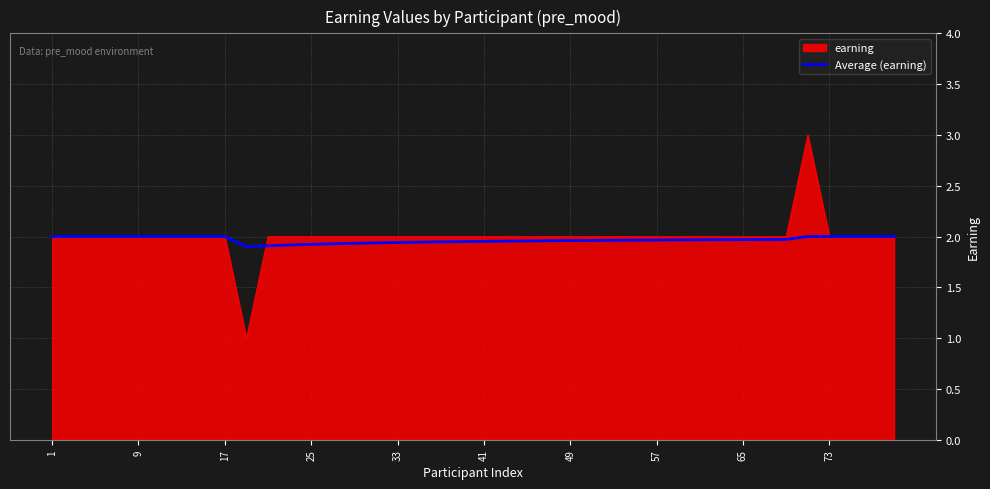

List the series in order of their peak value, highest first.

earning, Average (earning)